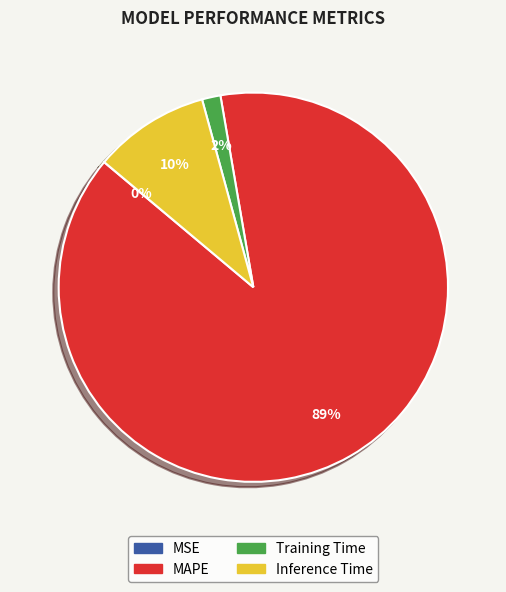

To the nearest percent, what portion does Training Time represent?

2%